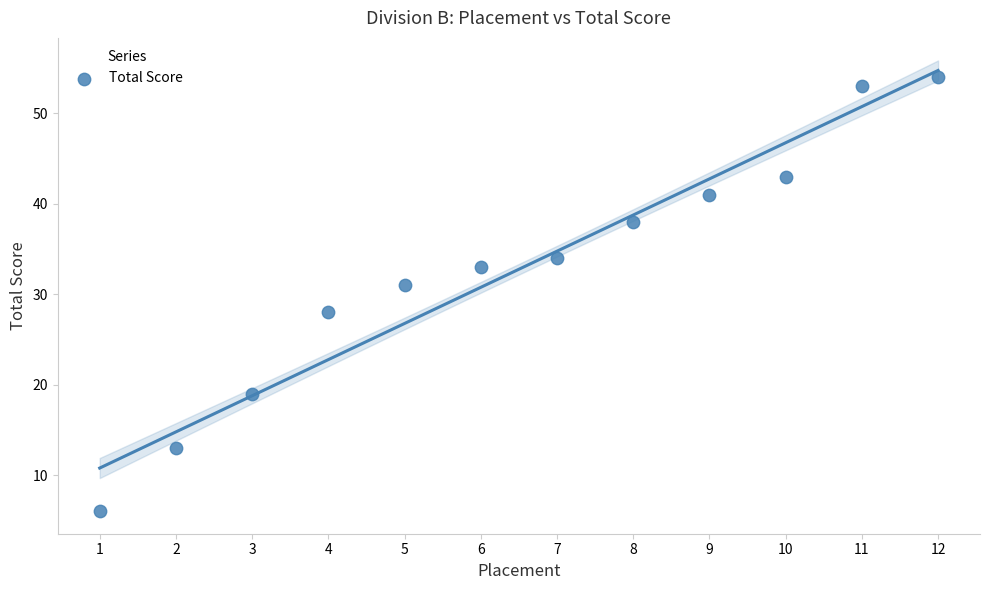

What is the range of X values (max minus min)?

11